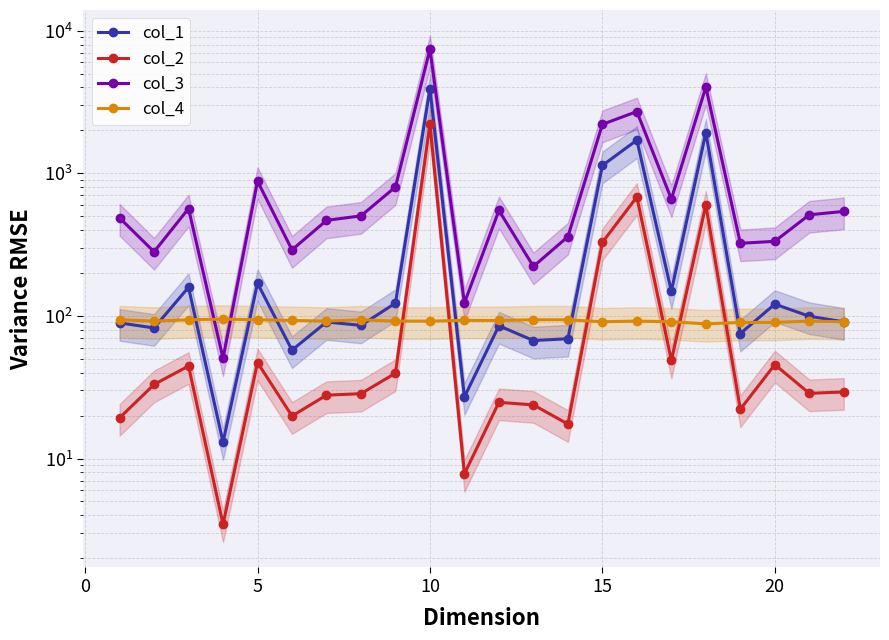

Which series has the largest total across all categories?

col_3